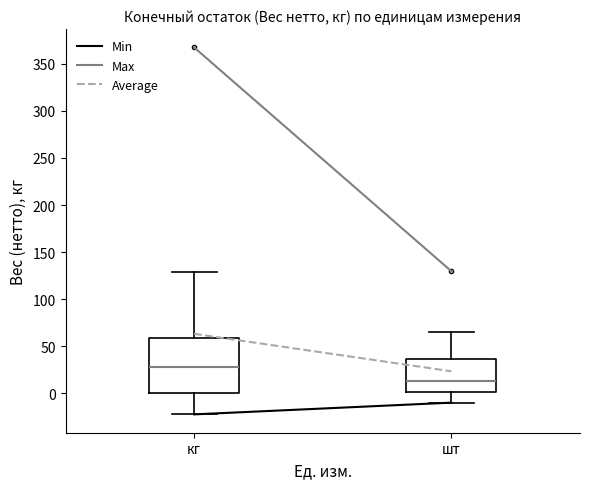

Which box is the tallest, from its lower edge to its upper edge?

кг